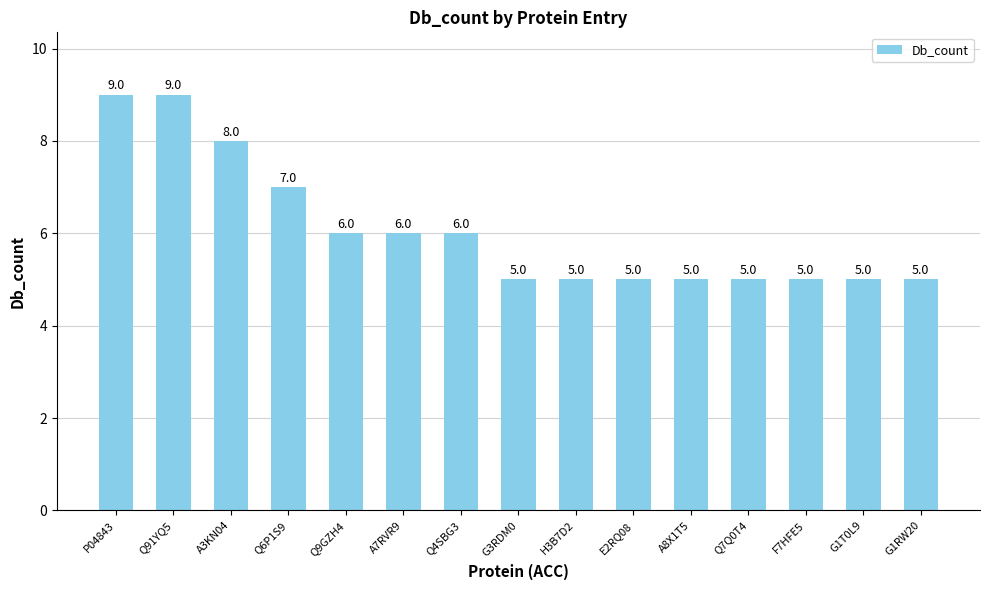

What is the greatest value displayed?

9